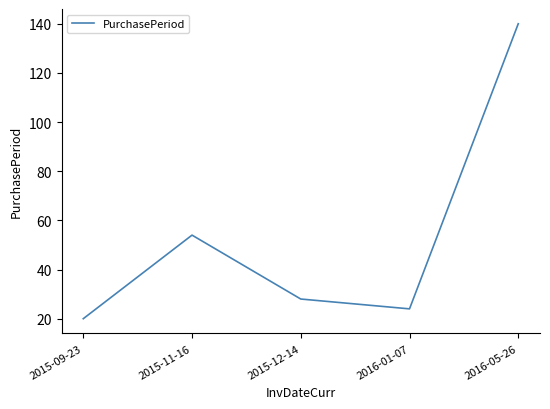

Where is the first local maximum?

2015-11-16